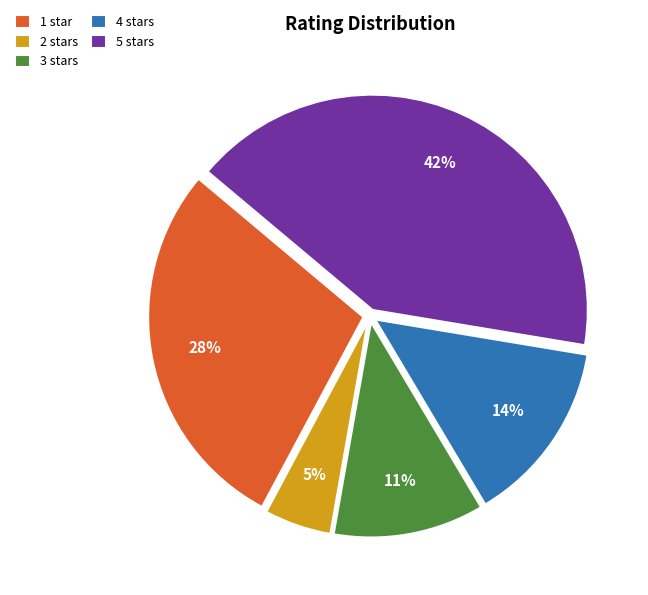

What is the ratio of the value at 3 stars to the value at 2 stars?

2.2